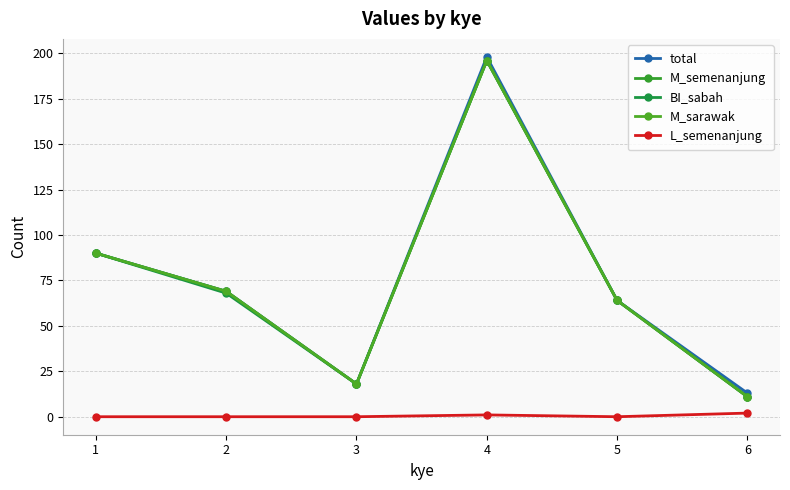

The total series shows 13 at 6. True or false?

True